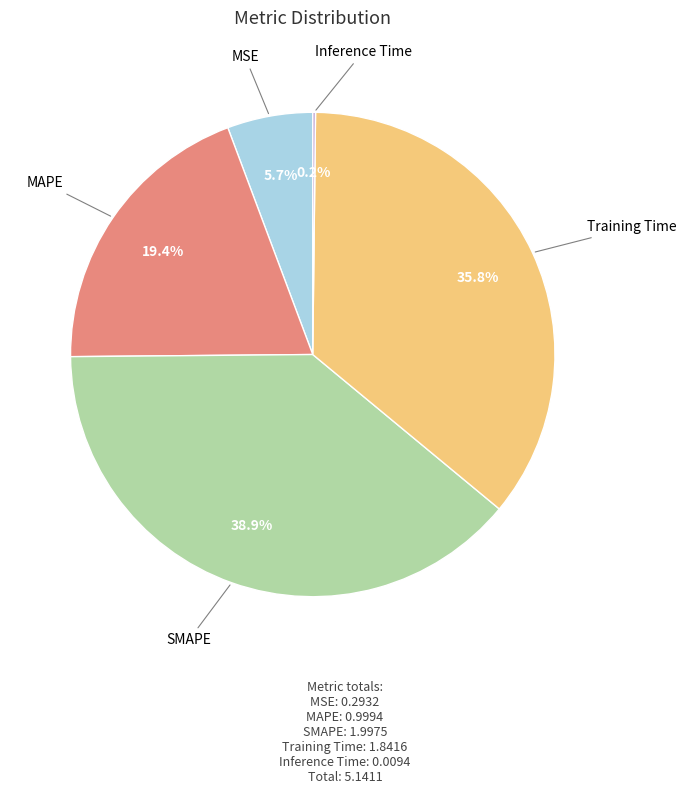

Does any single category account for the majority?

No